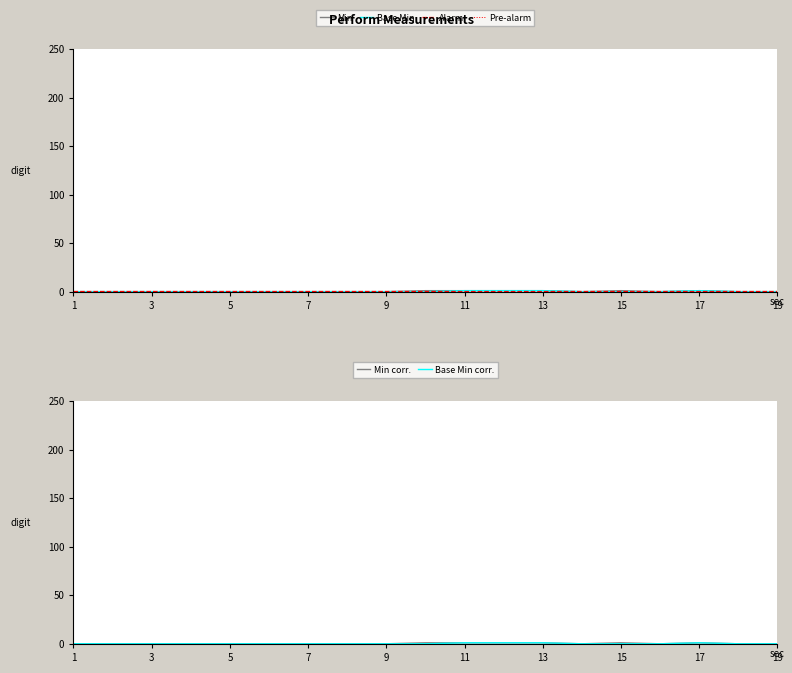

How many values in Base Min are above zero?

4